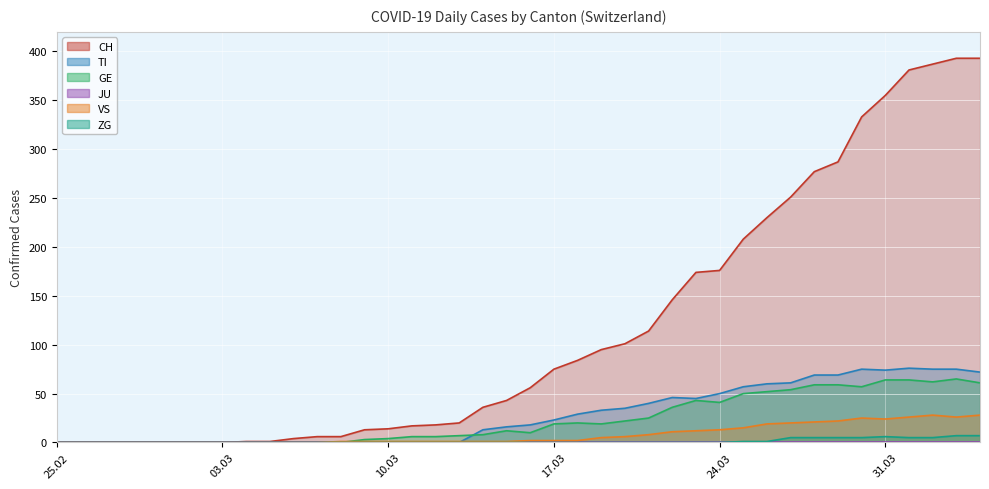

Which series changed the most between 2020-02-27 and 2020-03-15?

CH